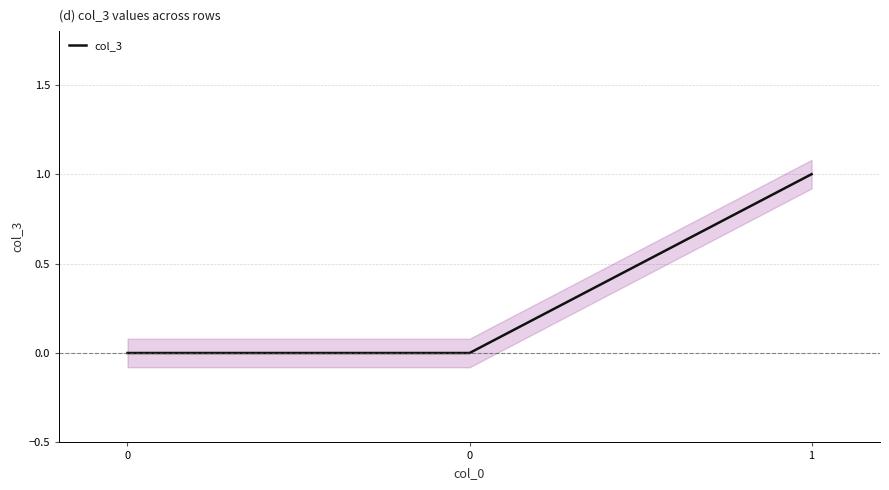

Is it true that the value at 1 is 2?

False